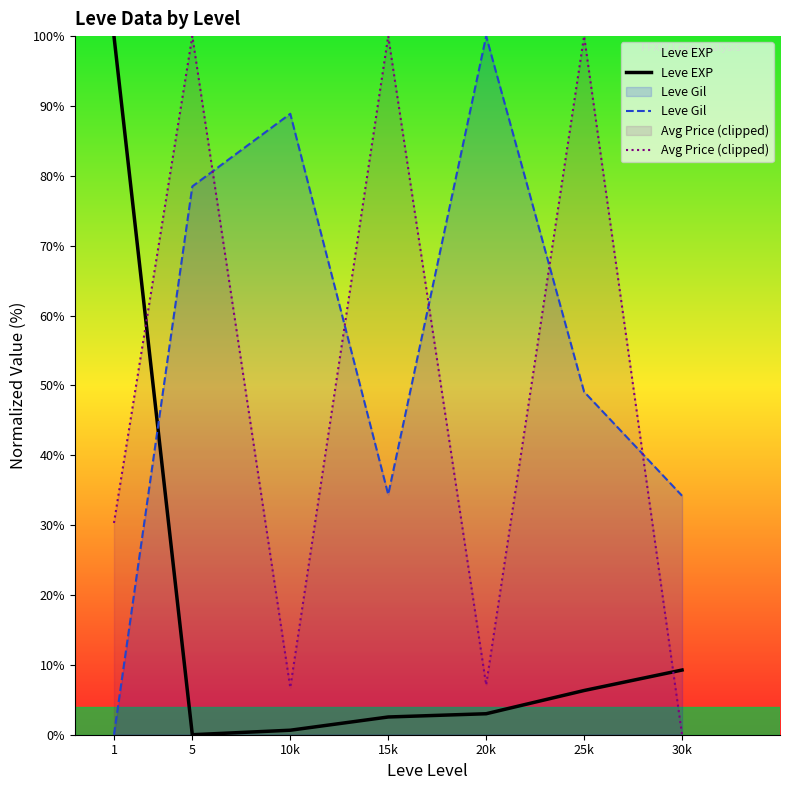

At how many categories does at least one series exceed 62?

6